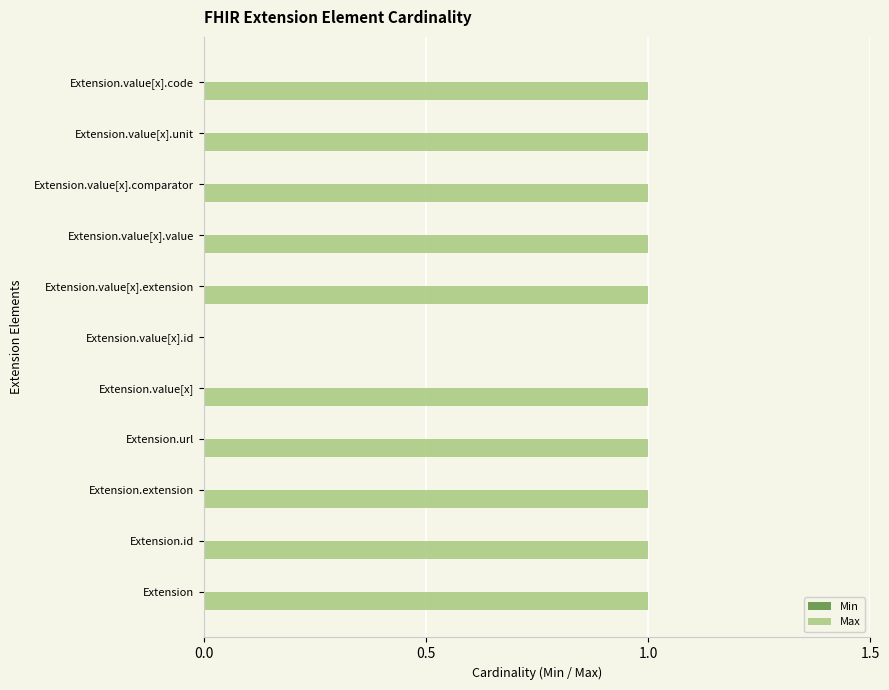

What is the ratio of the value at Extension.id to the value at Extension.value[x]?

1.0